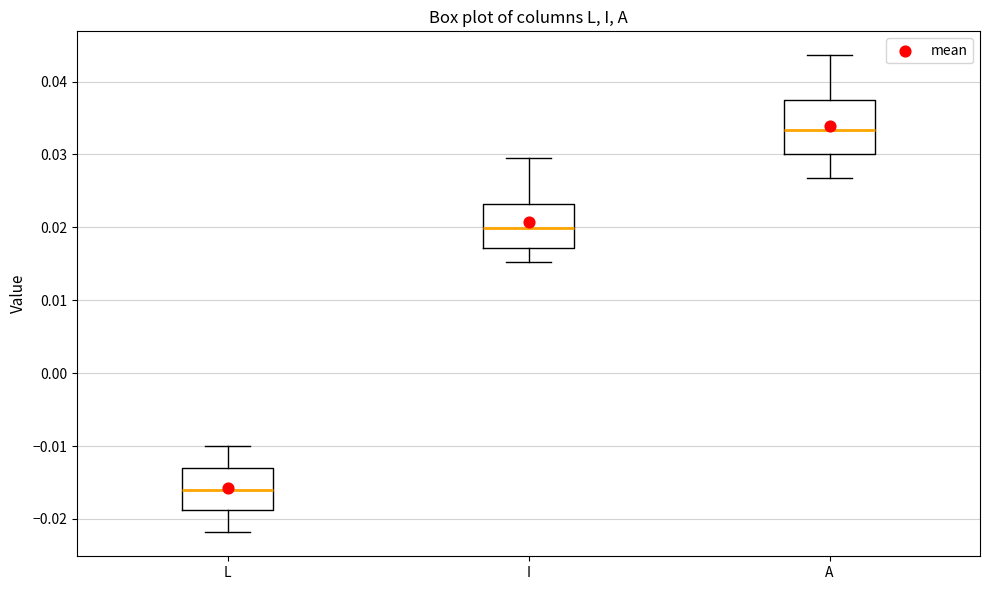

Reading left to right, transcribe this box plot: for each box, give where its median line is, the range the box spans, and where its two whiskers end, as read against the y-axis. The values are not printed on the chart, so give them approximately, as read against the axis.

L: median -0.016, box -0.019 to -0.013, whiskers -0.022 to -0.010
I: median 0.020, box 0.017 to 0.023, whiskers 0.015 to 0.029
A: median 0.033, box 0.030 to 0.038, whiskers 0.027 to 0.044